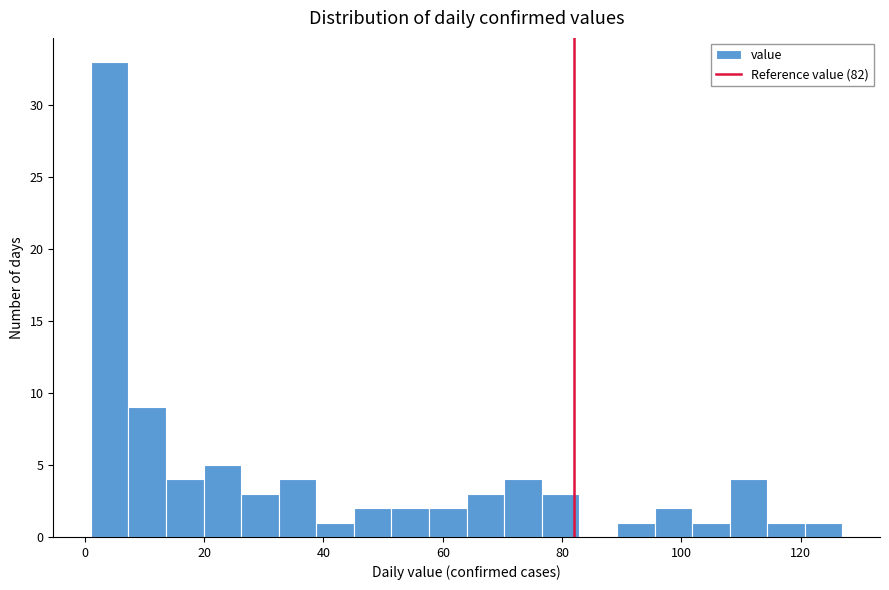

Read against the x-axis, roughly where is the centre of the tallest bar?

4